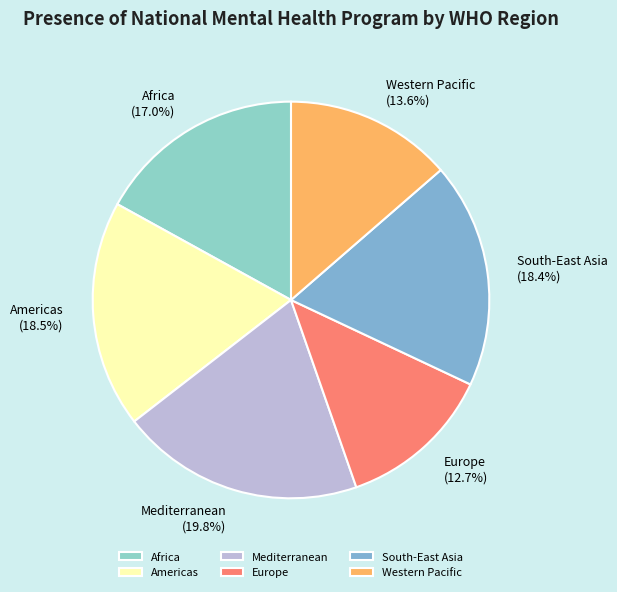

The Western Pacific slice represents 7% of the pie. True or false?

False